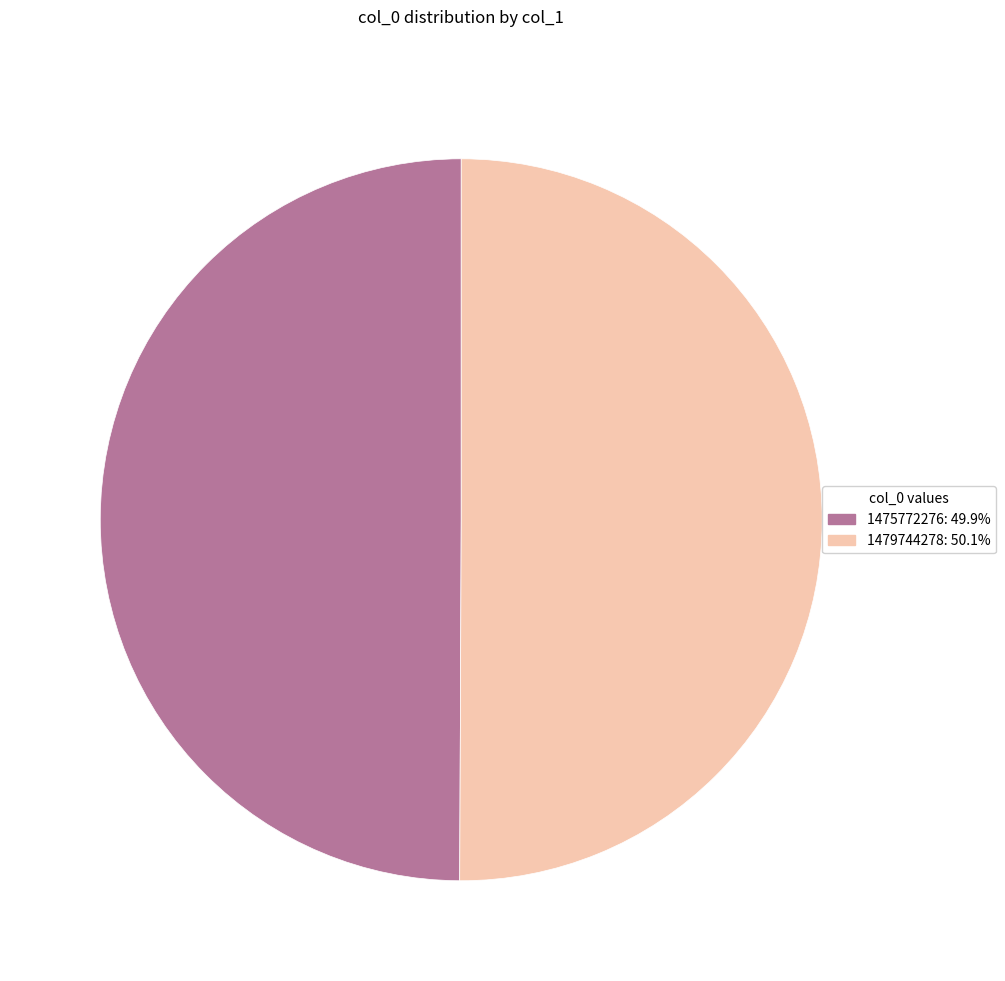

The 1475772276 slice represents 13% of the pie. True or false?

False